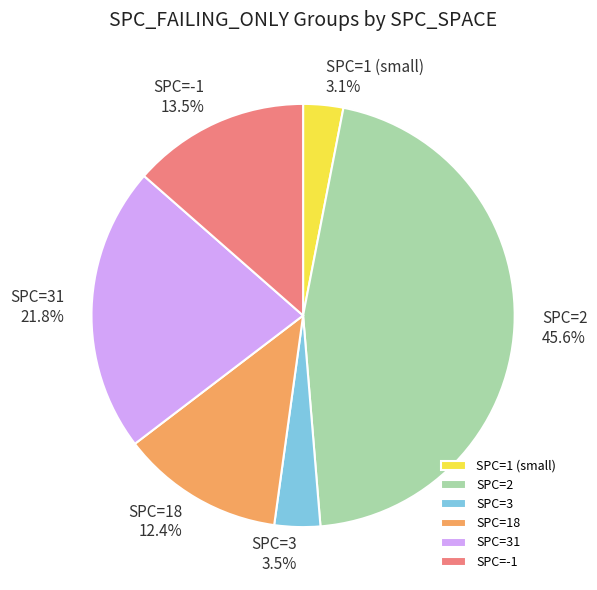

What is the largest slice in the pie chart?

SPC=2